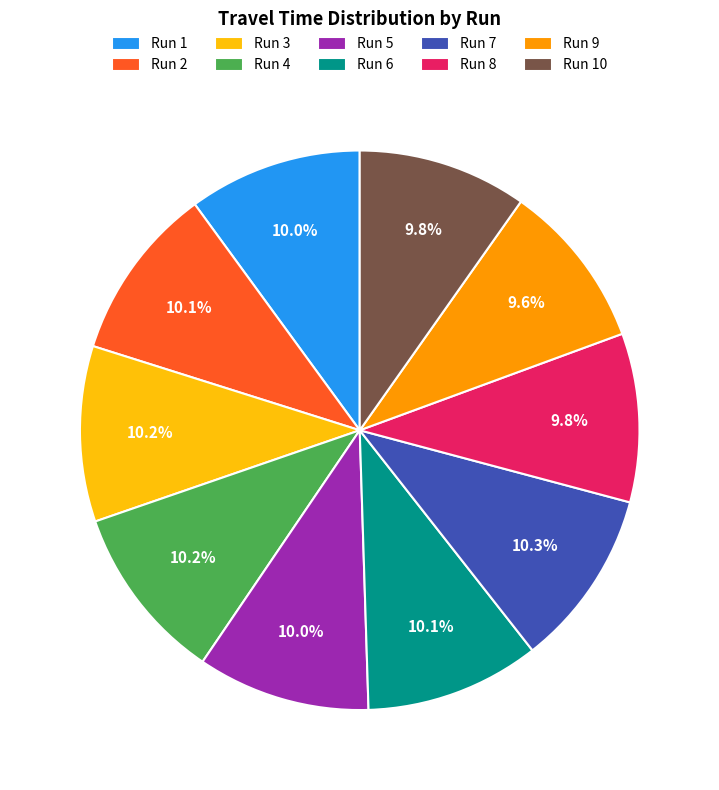

To the nearest percent, what percentage of the pie is Run 9?

10%